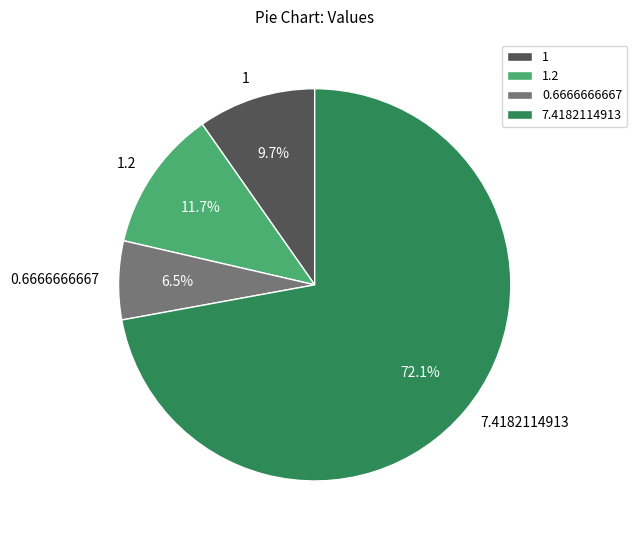

Approximately how many times larger is the value at 7.4182114913 compared to 1.2?

6.2